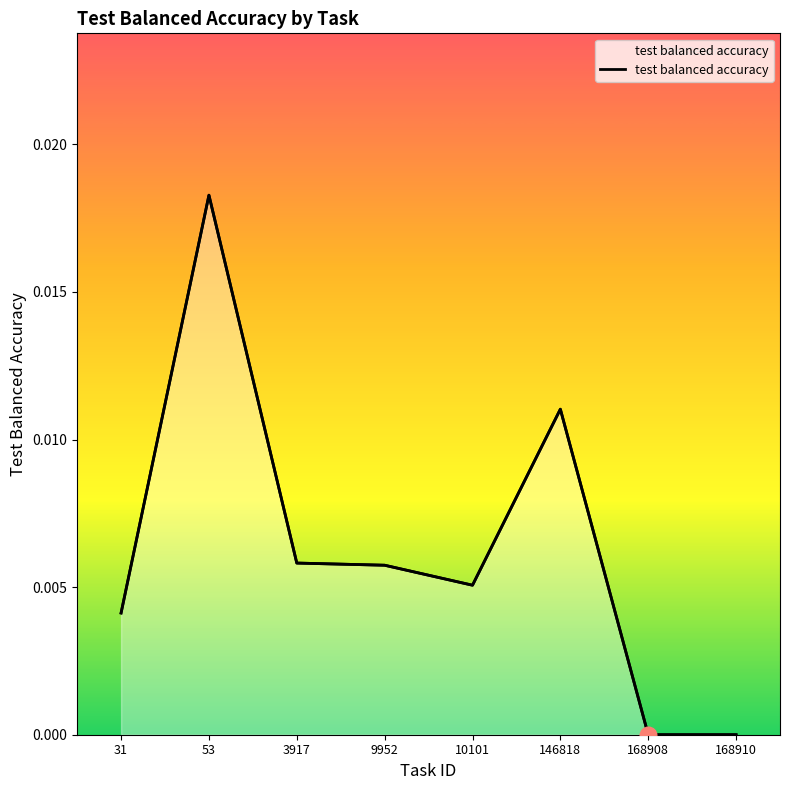

The value at 146818 is 0.0. True or false?

False